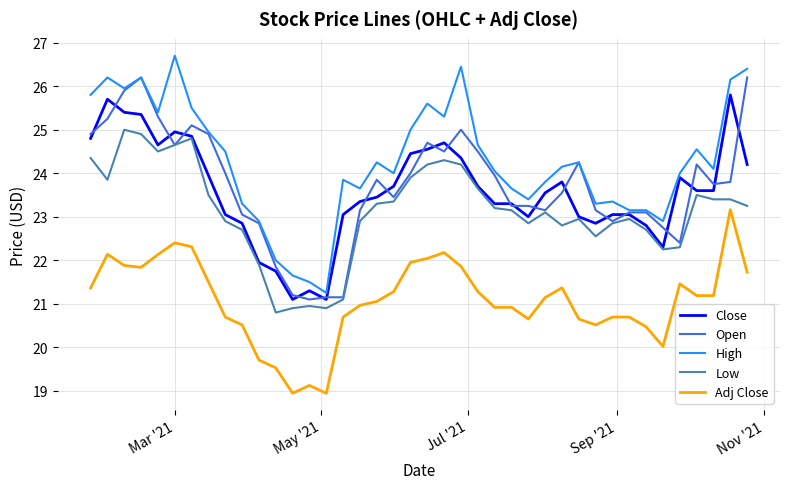

What is the difference between the second highest and second lowest values in the High series?

5.0